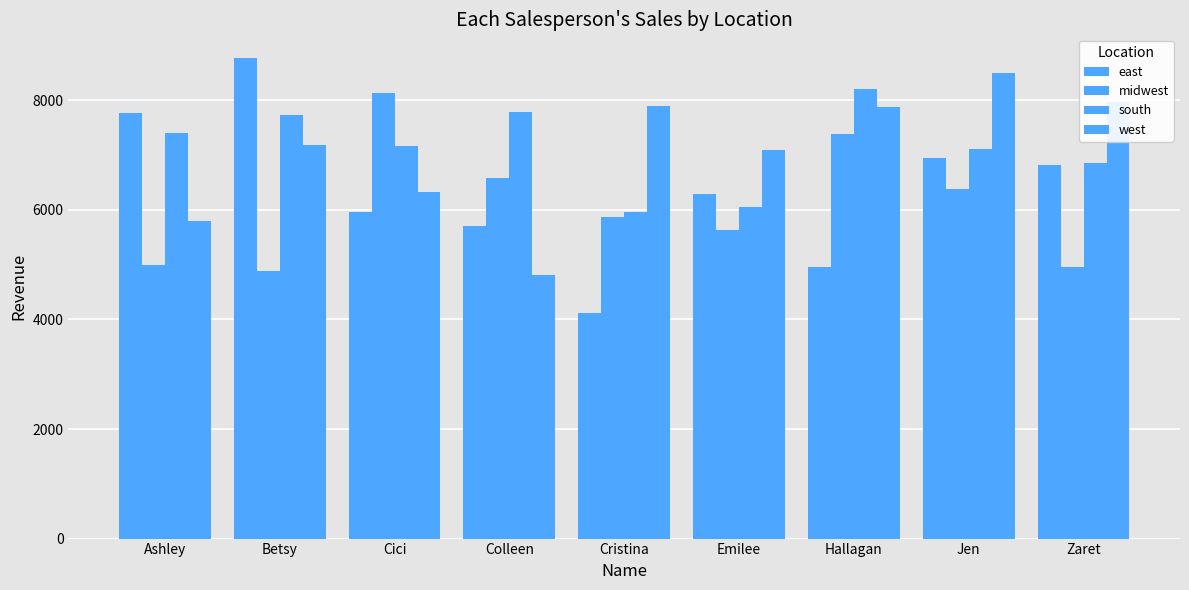

Rank the series by their maximum value, from highest to lowest.

east, west, south, midwest